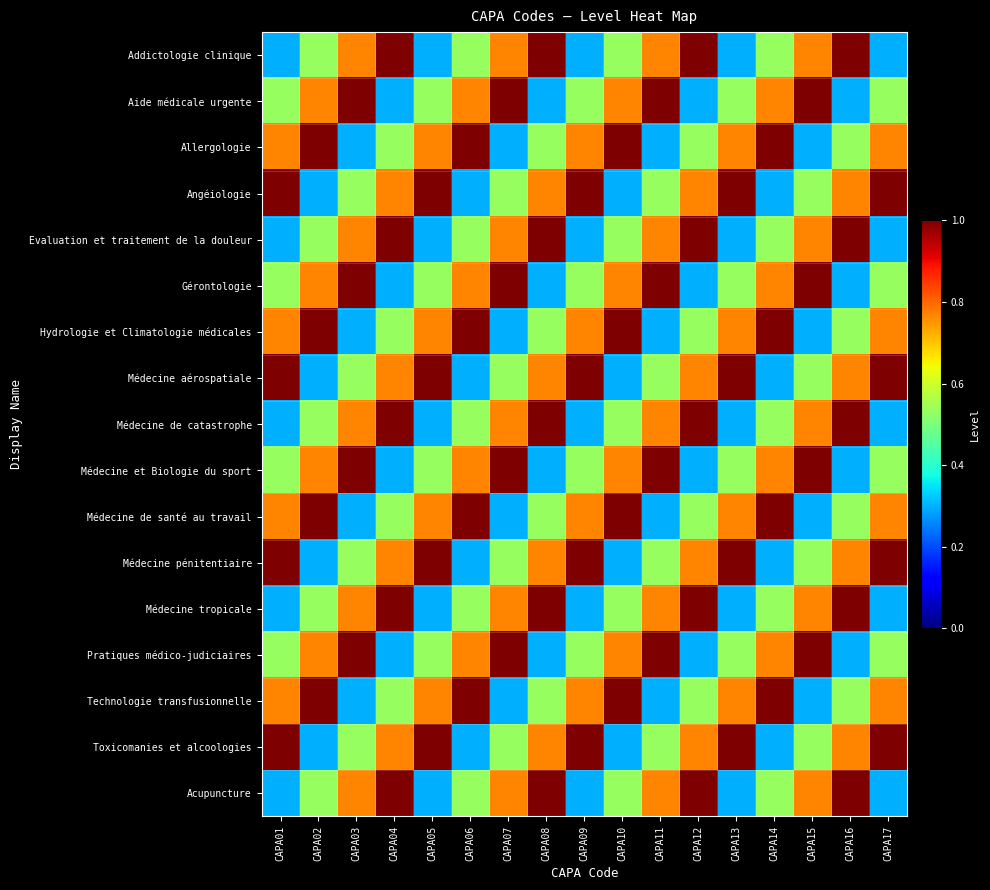

At how many categories does at least one series exceed 0?

17